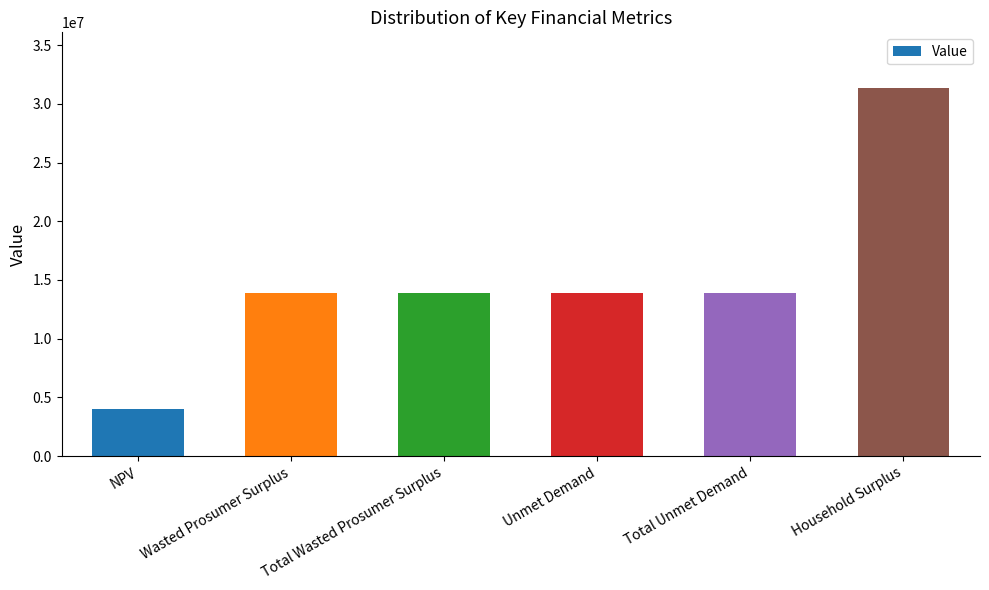

What is the maximum value shown in the chart?

31391790.5